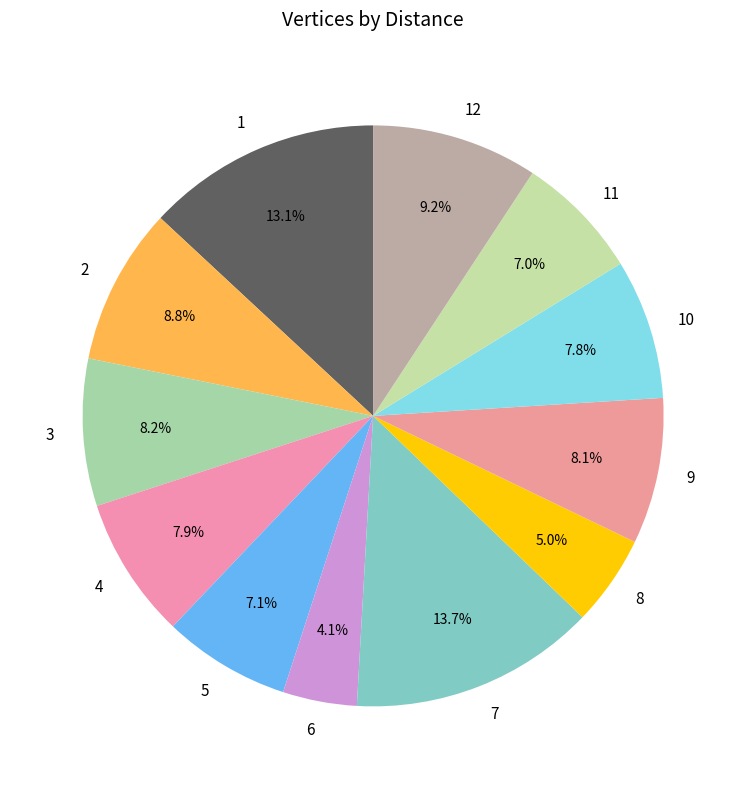

Combined, do 3 and 8 account for over 50%?

No